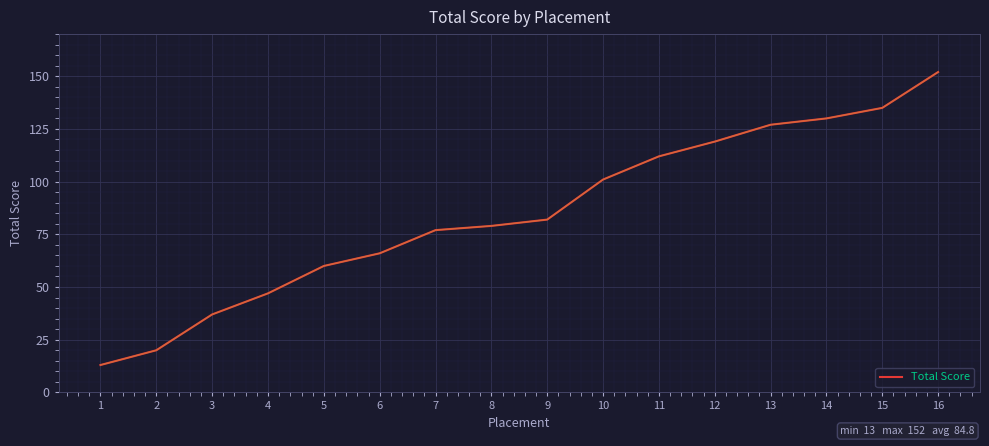

How many categories are shown in the chart?

16